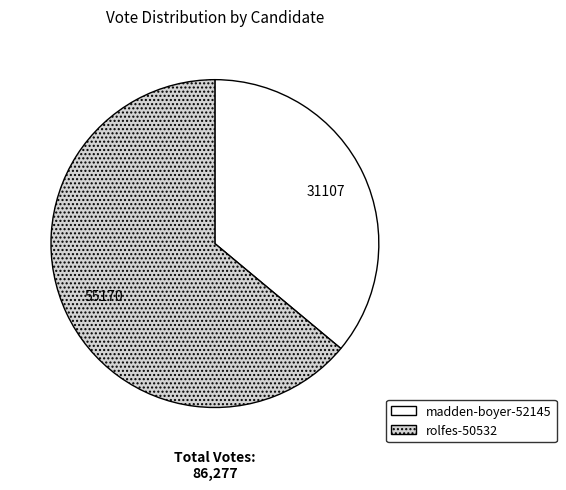

Is it true that rolfes-50532 is 64% of the pie?

True